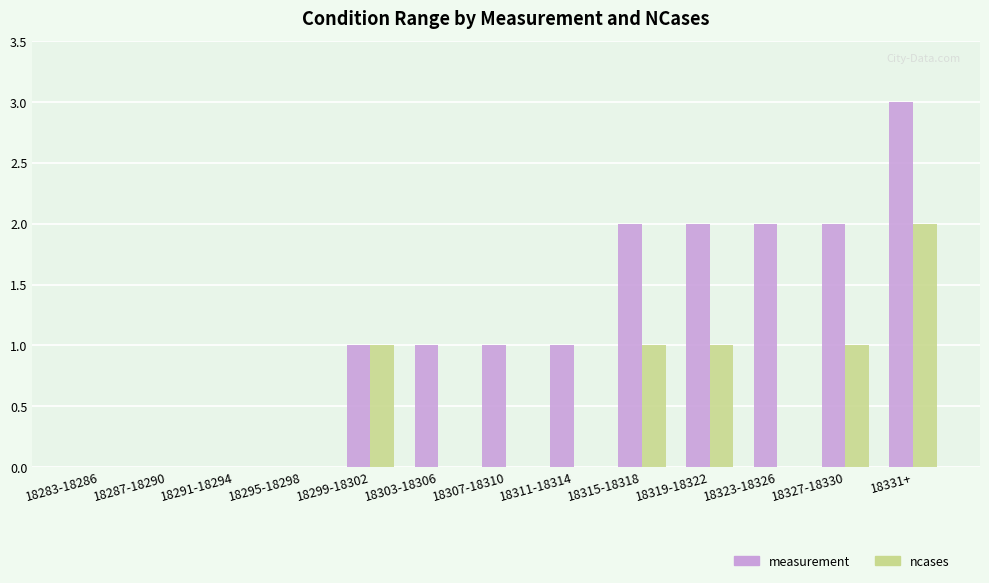

Between 18291-18294 and 18327-18330, which series saw the biggest shift?

measurement